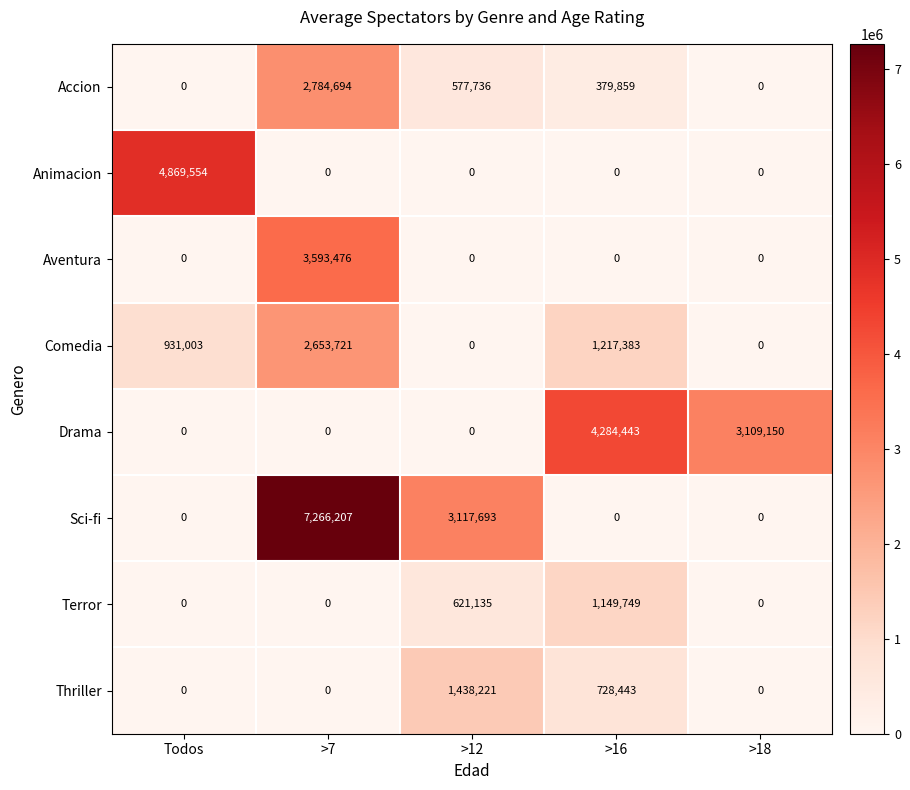

What is the total value across all series at Todos?

5800557